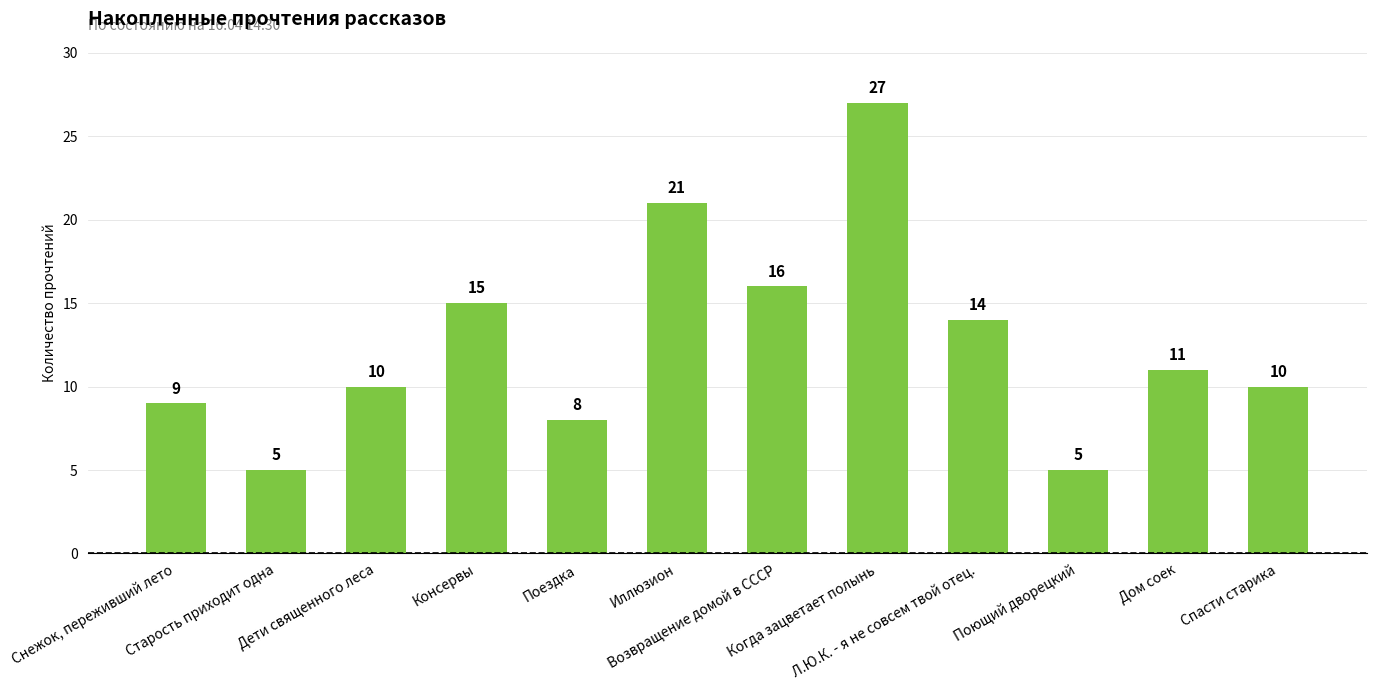

What is the sum of all values?

151